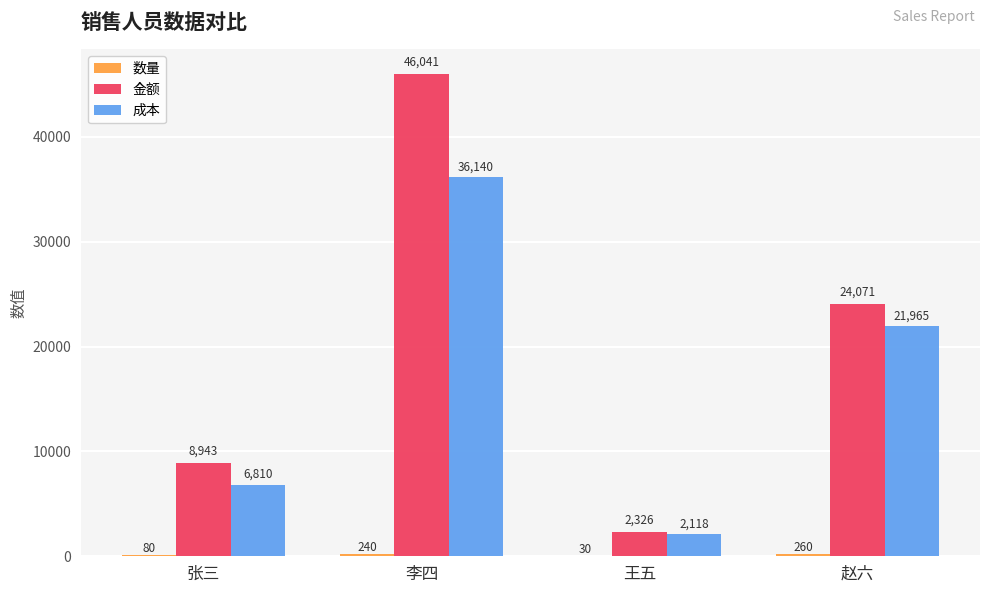

What is the total value across all series at 张三?

15833.9